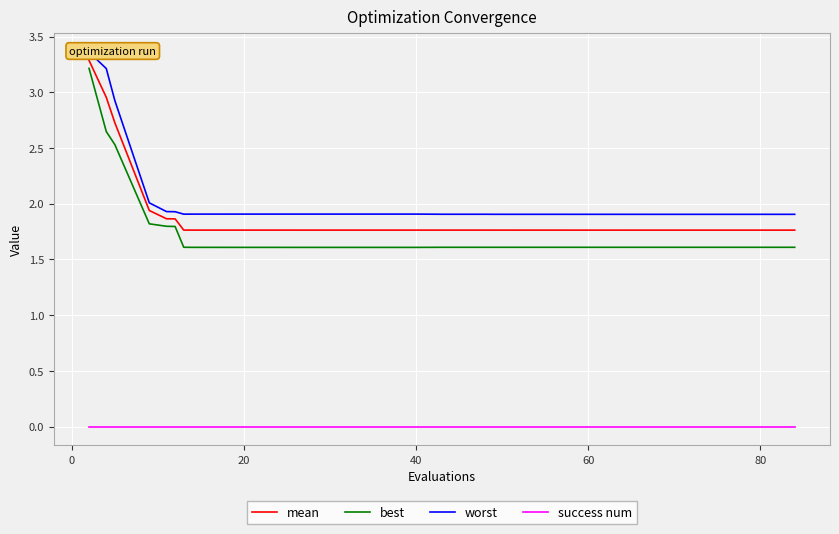

Does the chart display data point markers on the line(s)?

No